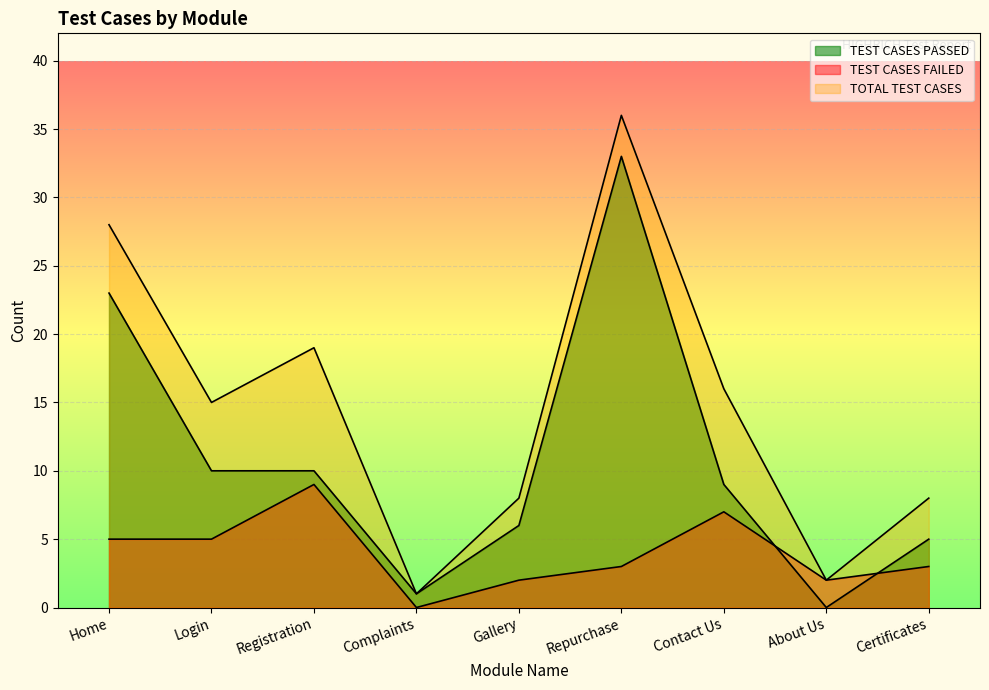

Rank the series by their average value, from lowest to highest.

TEST CASES FAILED, TEST CASES PASSED, TOTAL TEST CASES